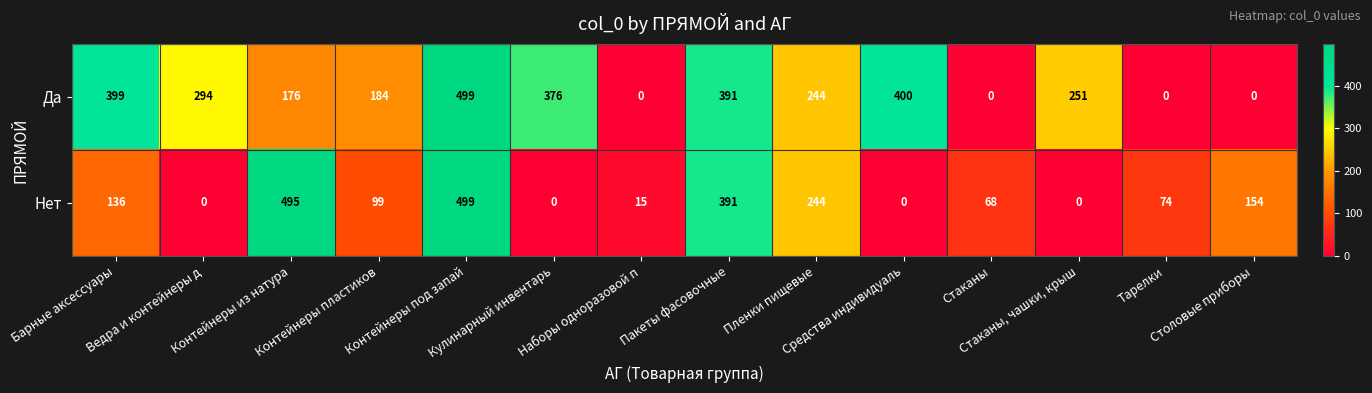

Rank the series by their average value, from lowest to highest.

Нет, Да